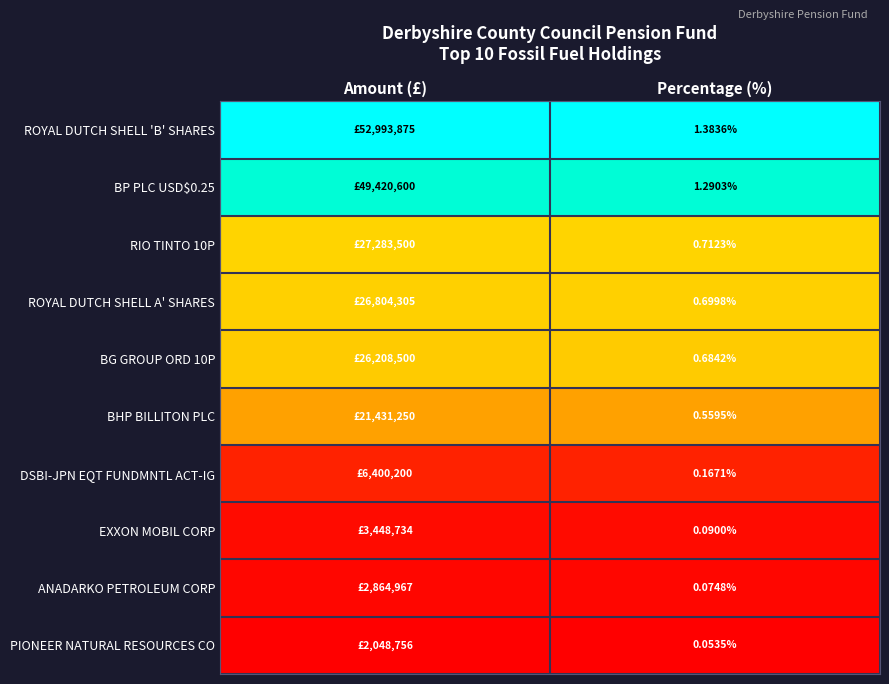

Is the value of ROYAL DUTCH SHELL A' SHARES at Percentage (%) greater than the value of DSBI-JPN EQT FUNDMNTL ACT-IG at Percentage (%)?

Yes